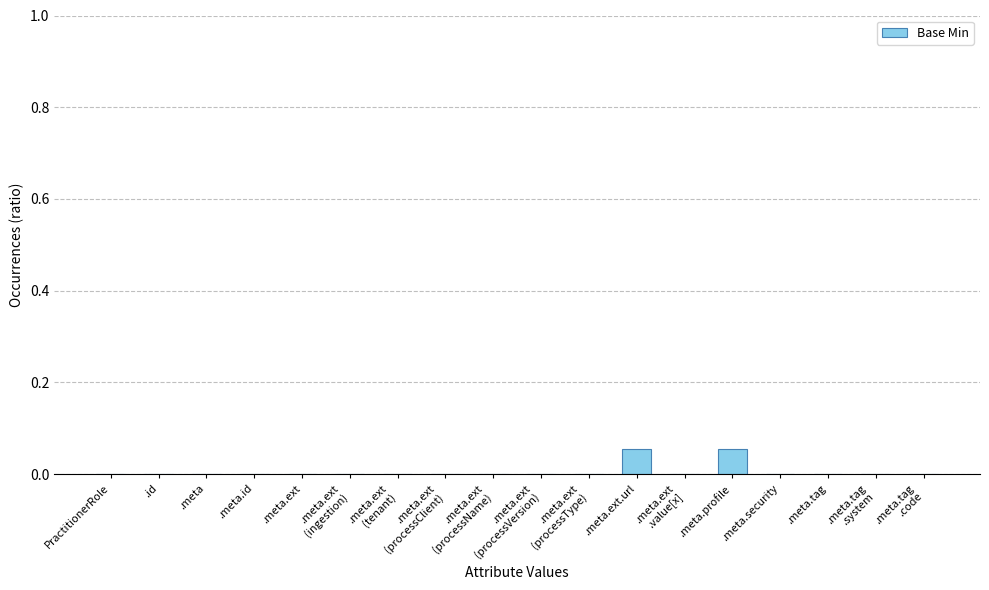

What is the change in value from .meta.ext.url to .meta.security?

-0.1